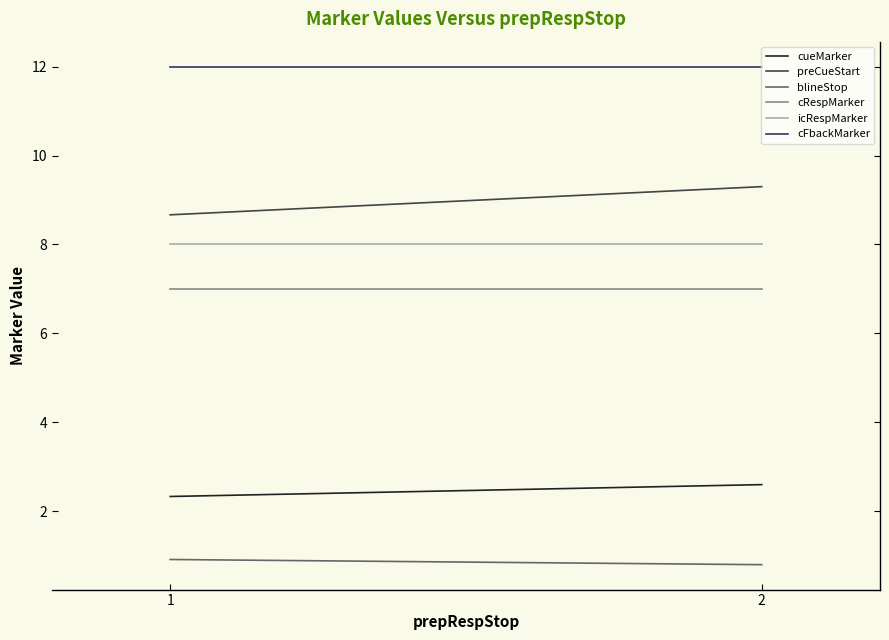

The value of icRespMarker at 1 is 8.0. True or false?

True